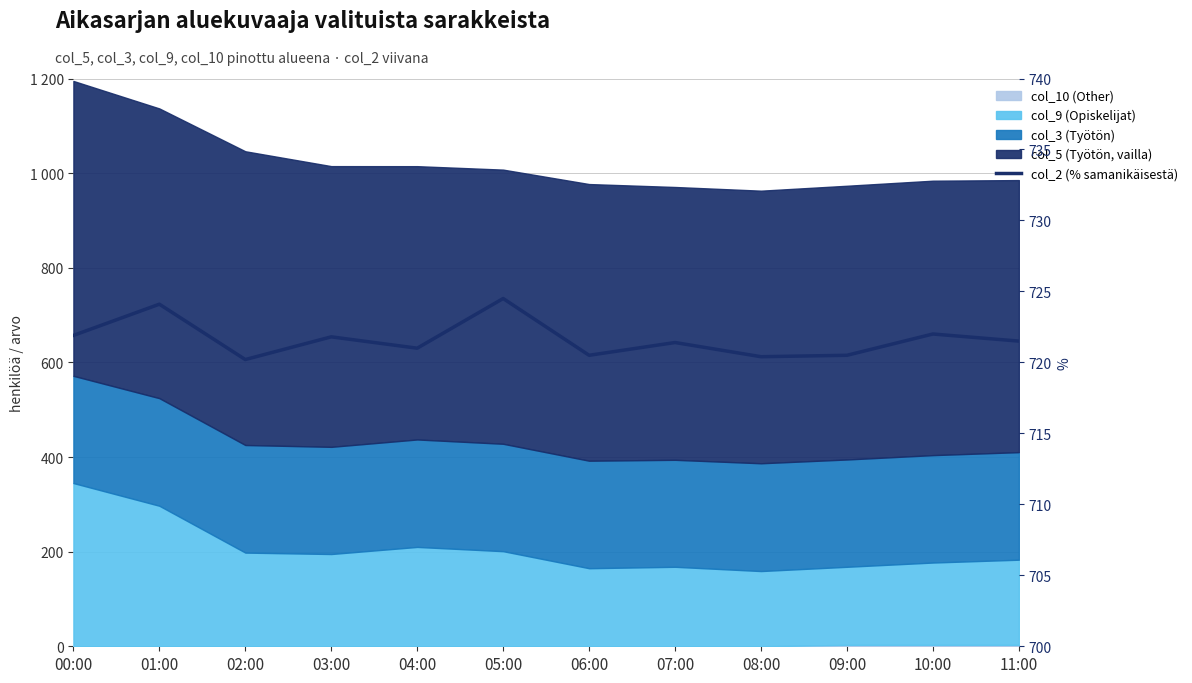

Is it true that the value at 04:00 is 406.8?

False